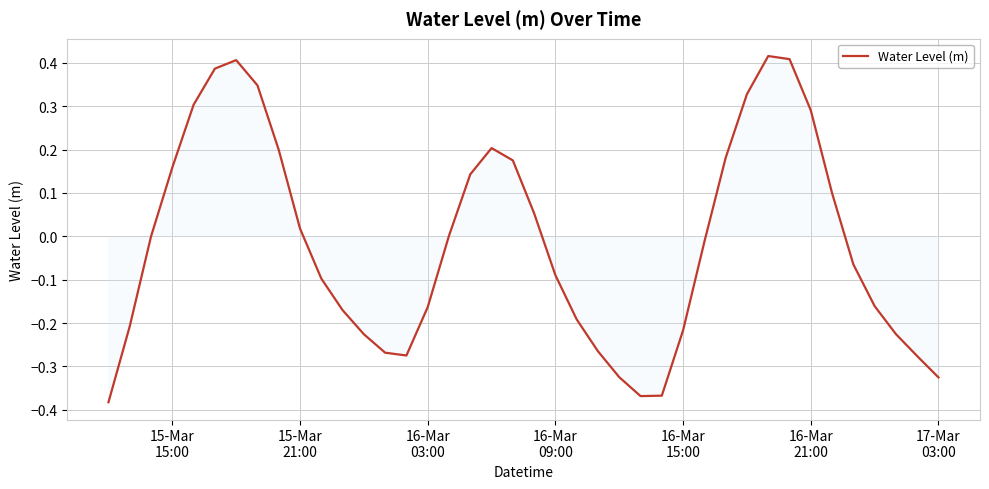

What is the difference between the maximum and minimum values?

0.8